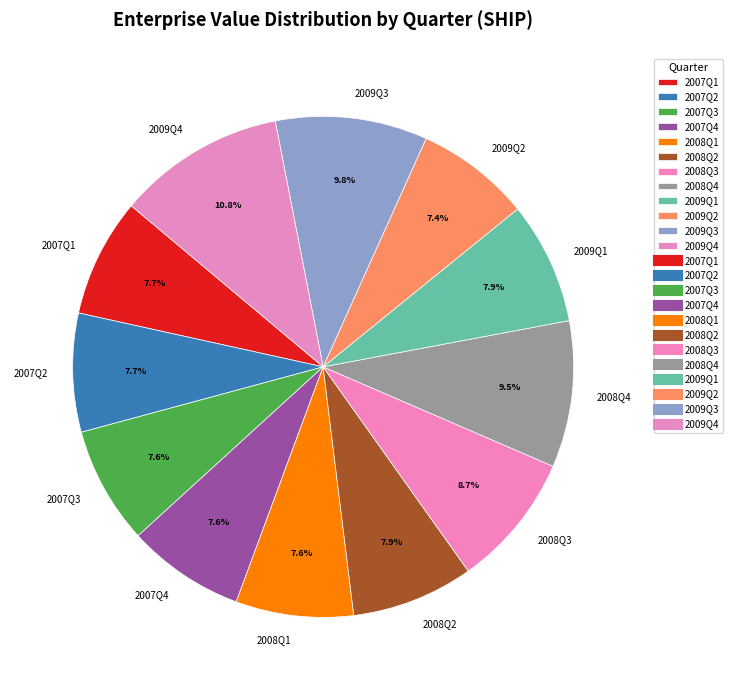

Which slice is the largest?

2009Q4